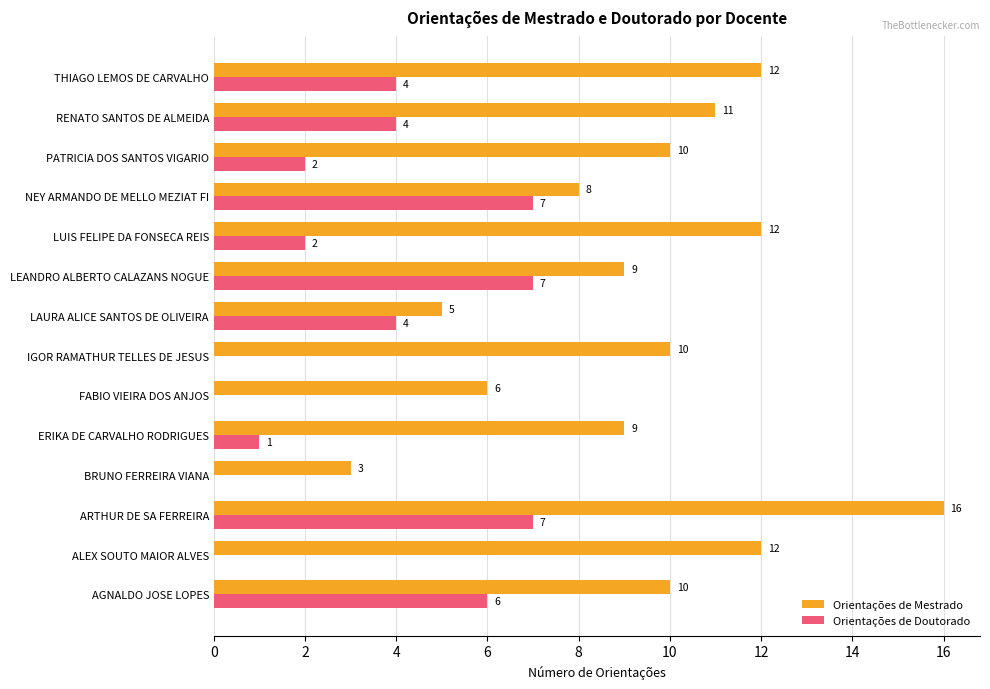

Is it true that Orientações de Doutorado equals 1 at ERIKA DE CARVALHO RODRIGUES?

True